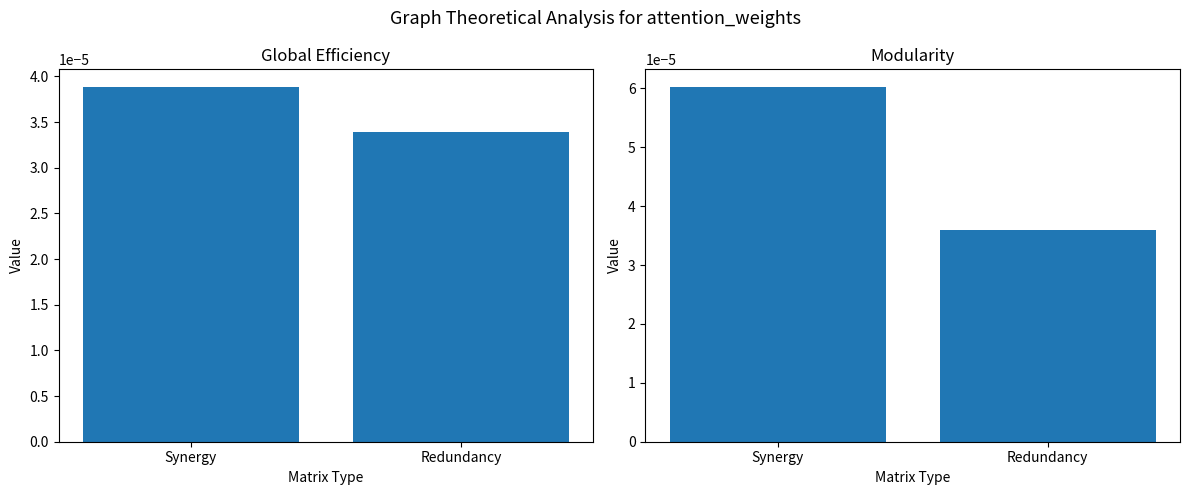

The value of Signal_Values_1-3 at Redundancy is 0.0. True or false?

False